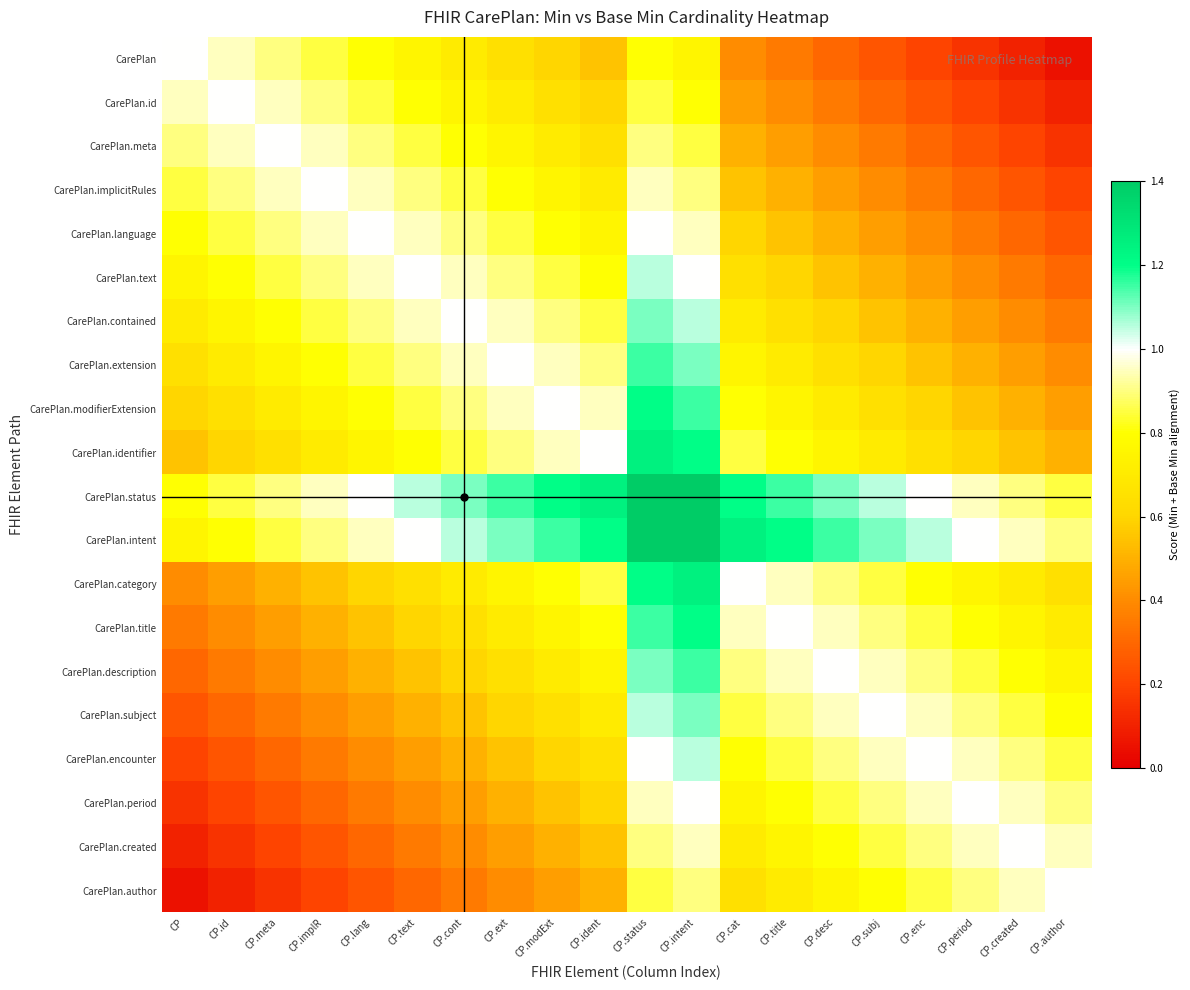

Reading left to right, extract all data points from this chart.

CarePlan: CP=1.0	CP.id=0.9	CP.meta=0.9	CP.implR=0.8	CP.lang=0.8	CP.text=0.8	CP.cont=0.7	CP.ext=0.7	CP.modExt=0.6	CP.ident=0.6	CP.status=0.8	CP.intent=0.8	CP.cat=0.4	CP.title=0.3	CP.desc=0.3	CP.subj=0.2	CP.enc=0.2	CP.period=0.2	CP.created=0.1	CP.author=0.1
CarePlan.id: CP=0.9	CP.id=1.0	CP.meta=0.9	CP.implR=0.9	CP.lang=0.8	CP.text=0.8	CP.cont=0.8	CP.ext=0.7	CP.modExt=0.7	CP.ident=0.6	CP.status=0.9	CP.intent=0.8	CP.cat=0.4	CP.title=0.4	CP.desc=0.3	CP.subj=0.3	CP.enc=0.2	CP.period=0.2	CP.created=0.2	CP.author=0.1
CarePlan.meta: CP=0.9	CP.id=0.9	CP.meta=1.0	CP.implR=0.9	CP.lang=0.9	CP.text=0.8	CP.cont=0.8	CP.ext=0.8	CP.modExt=0.7	CP.ident=0.7	CP.status=0.9	CP.intent=0.9	CP.cat=0.5	CP.title=0.4	CP.desc=0.4	CP.subj=0.3	CP.enc=0.3	CP.period=0.2	CP.created=0.2	CP.author=0.2
CarePlan.implicitRules: CP=0.8	CP.id=0.9	CP.meta=0.9	CP.implR=1.0	CP.lang=0.9	CP.text=0.9	CP.cont=0.8	CP.ext=0.8	CP.modExt=0.8	CP.ident=0.7	CP.status=0.9	CP.intent=0.9	CP.cat=0.6	CP.title=0.5	CP.desc=0.4	CP.subj=0.4	CP.enc=0.3	CP.period=0.3	CP.created=0.2	CP.author=0.2
CarePlan.language: CP=0.8	CP.id=0.8	CP.meta=0.9	CP.implR=0.9	CP.lang=1.0	CP.text=0.9	CP.cont=0.9	CP.ext=0.8	CP.modExt=0.8	CP.ident=0.8	CP.status=1.0	CP.intent=0.9	CP.cat=0.6	CP.title=0.6	CP.desc=0.5	CP.subj=0.4	CP.enc=0.4	CP.period=0.3	CP.created=0.3	CP.author=0.2
CarePlan.text: CP=0.8	CP.id=0.8	CP.meta=0.8	CP.implR=0.9	CP.lang=0.9	CP.text=1.0	CP.cont=0.9	CP.ext=0.9	CP.modExt=0.8	CP.ident=0.8	CP.status=1.1	CP.intent=1.0	CP.cat=0.7	CP.title=0.6	CP.desc=0.6	CP.subj=0.5	CP.enc=0.4	CP.period=0.4	CP.created=0.3	CP.author=0.3
CarePlan.contained: CP=0.7	CP.id=0.8	CP.meta=0.8	CP.implR=0.8	CP.lang=0.9	CP.text=0.9	CP.cont=1.0	CP.ext=0.9	CP.modExt=0.9	CP.ident=0.8	CP.status=1.1	CP.intent=1.1	CP.cat=0.7	CP.title=0.7	CP.desc=0.6	CP.subj=0.6	CP.enc=0.5	CP.period=0.4	CP.created=0.4	CP.author=0.3
CarePlan.extension: CP=0.7	CP.id=0.7	CP.meta=0.8	CP.implR=0.8	CP.lang=0.8	CP.text=0.9	CP.cont=0.9	CP.ext=1.0	CP.modExt=0.9	CP.ident=0.9	CP.status=1.1	CP.intent=1.1	CP.cat=0.8	CP.title=0.7	CP.desc=0.7	CP.subj=0.6	CP.enc=0.6	CP.period=0.5	CP.created=0.4	CP.author=0.4
CarePlan.modifierExtension: CP=0.6	CP.id=0.7	CP.meta=0.7	CP.implR=0.8	CP.lang=0.8	CP.text=0.8	CP.cont=0.9	CP.ext=0.9	CP.modExt=1.0	CP.ident=0.9	CP.status=1.2	CP.intent=1.1	CP.cat=0.8	CP.title=0.8	CP.desc=0.7	CP.subj=0.7	CP.enc=0.6	CP.period=0.6	CP.created=0.5	CP.author=0.4
CarePlan.identifier: CP=0.6	CP.id=0.6	CP.meta=0.7	CP.implR=0.7	CP.lang=0.8	CP.text=0.8	CP.cont=0.8	CP.ext=0.9	CP.modExt=0.9	CP.ident=1.0	CP.status=1.2	CP.intent=1.2	CP.cat=0.8	CP.title=0.8	CP.desc=0.8	CP.subj=0.7	CP.enc=0.7	CP.period=0.6	CP.created=0.6	CP.author=0.5
CarePlan.status: CP=0.8	CP.id=0.9	CP.meta=0.9	CP.implR=0.9	CP.lang=1.0	CP.text=1.1	CP.cont=1.1	CP.ext=1.1	CP.modExt=1.2	CP.ident=1.2	CP.status=1.6	CP.intent=1.5	CP.cat=1.2	CP.title=1.1	CP.desc=1.1	CP.subj=1.1	CP.enc=1.0	CP.period=0.9	CP.created=0.9	CP.author=0.9
CarePlan.intent: CP=0.8	CP.id=0.8	CP.meta=0.9	CP.implR=0.9	CP.lang=0.9	CP.text=1.0	CP.cont=1.1	CP.ext=1.1	CP.modExt=1.1	CP.ident=1.2	CP.status=1.5	CP.intent=1.6	CP.cat=1.2	CP.title=1.2	CP.desc=1.1	CP.subj=1.1	CP.enc=1.1	CP.period=1.0	CP.created=0.9	CP.author=0.9
CarePlan.category: CP=0.4	CP.id=0.4	CP.meta=0.5	CP.implR=0.6	CP.lang=0.6	CP.text=0.7	CP.cont=0.7	CP.ext=0.8	CP.modExt=0.8	CP.ident=0.8	CP.status=1.2	CP.intent=1.2	CP.cat=1.0	CP.title=0.9	CP.desc=0.9	CP.subj=0.8	CP.enc=0.8	CP.period=0.8	CP.created=0.7	CP.author=0.7
CarePlan.title: CP=0.3	CP.id=0.4	CP.meta=0.4	CP.implR=0.5	CP.lang=0.6	CP.text=0.6	CP.cont=0.7	CP.ext=0.7	CP.modExt=0.8	CP.ident=0.8	CP.status=1.1	CP.intent=1.2	CP.cat=0.9	CP.title=1.0	CP.desc=0.9	CP.subj=0.9	CP.enc=0.8	CP.period=0.8	CP.created=0.8	CP.author=0.7
CarePlan.description: CP=0.3	CP.id=0.3	CP.meta=0.4	CP.implR=0.4	CP.lang=0.5	CP.text=0.6	CP.cont=0.6	CP.ext=0.7	CP.modExt=0.7	CP.ident=0.8	CP.status=1.1	CP.intent=1.1	CP.cat=0.9	CP.title=0.9	CP.desc=1.0	CP.subj=0.9	CP.enc=0.9	CP.period=0.8	CP.created=0.8	CP.author=0.8
CarePlan.subject: CP=0.2	CP.id=0.3	CP.meta=0.3	CP.implR=0.4	CP.lang=0.4	CP.text=0.5	CP.cont=0.6	CP.ext=0.6	CP.modExt=0.7	CP.ident=0.7	CP.status=1.1	CP.intent=1.1	CP.cat=0.8	CP.title=0.9	CP.desc=0.9	CP.subj=1.0	CP.enc=0.9	CP.period=0.9	CP.created=0.8	CP.author=0.8
CarePlan.encounter: CP=0.2	CP.id=0.2	CP.meta=0.3	CP.implR=0.3	CP.lang=0.4	CP.text=0.4	CP.cont=0.5	CP.ext=0.6	CP.modExt=0.6	CP.ident=0.7	CP.status=1.0	CP.intent=1.1	CP.cat=0.8	CP.title=0.8	CP.desc=0.9	CP.subj=0.9	CP.enc=1.0	CP.period=0.9	CP.created=0.9	CP.author=0.8
CarePlan.period: CP=0.2	CP.id=0.2	CP.meta=0.2	CP.implR=0.3	CP.lang=0.3	CP.text=0.4	CP.cont=0.4	CP.ext=0.5	CP.modExt=0.6	CP.ident=0.6	CP.status=0.9	CP.intent=1.0	CP.cat=0.8	CP.title=0.8	CP.desc=0.8	CP.subj=0.9	CP.enc=0.9	CP.period=1.0	CP.created=0.9	CP.author=0.9
CarePlan.created: CP=0.1	CP.id=0.2	CP.meta=0.2	CP.implR=0.2	CP.lang=0.3	CP.text=0.3	CP.cont=0.4	CP.ext=0.4	CP.modExt=0.5	CP.ident=0.6	CP.status=0.9	CP.intent=0.9	CP.cat=0.7	CP.title=0.8	CP.desc=0.8	CP.subj=0.8	CP.enc=0.9	CP.period=0.9	CP.created=1.0	CP.author=0.9
CarePlan.author: CP=0.1	CP.id=0.1	CP.meta=0.2	CP.implR=0.2	CP.lang=0.2	CP.text=0.3	CP.cont=0.3	CP.ext=0.4	CP.modExt=0.4	CP.ident=0.5	CP.status=0.9	CP.intent=0.9	CP.cat=0.7	CP.title=0.7	CP.desc=0.8	CP.subj=0.8	CP.enc=0.8	CP.period=0.9	CP.created=0.9	CP.author=1.0